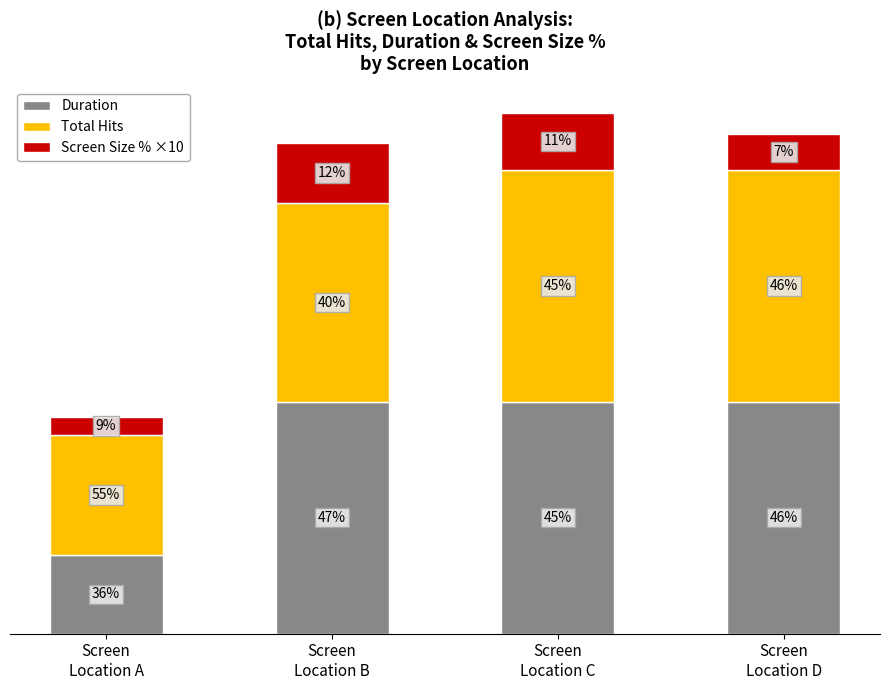

What are all the series names shown in the legend?

Duration, Total Hits, Screen Size % ×10